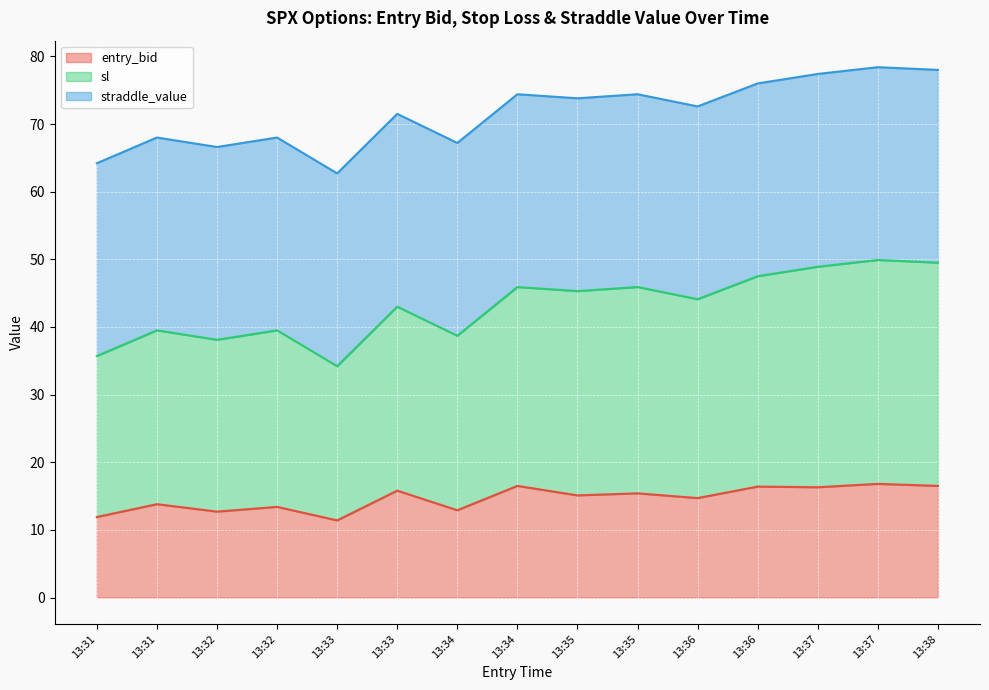

The value of entry_bid at 13:37 is 29.3. True or false?

False